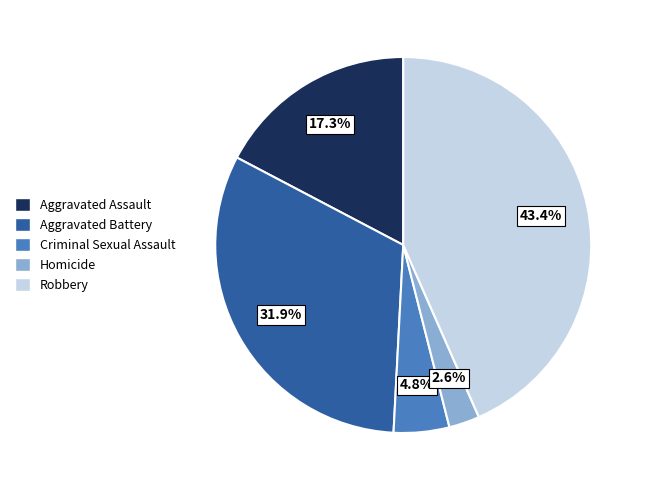

The Homicide slice represents 3% of the pie. True or false?

True